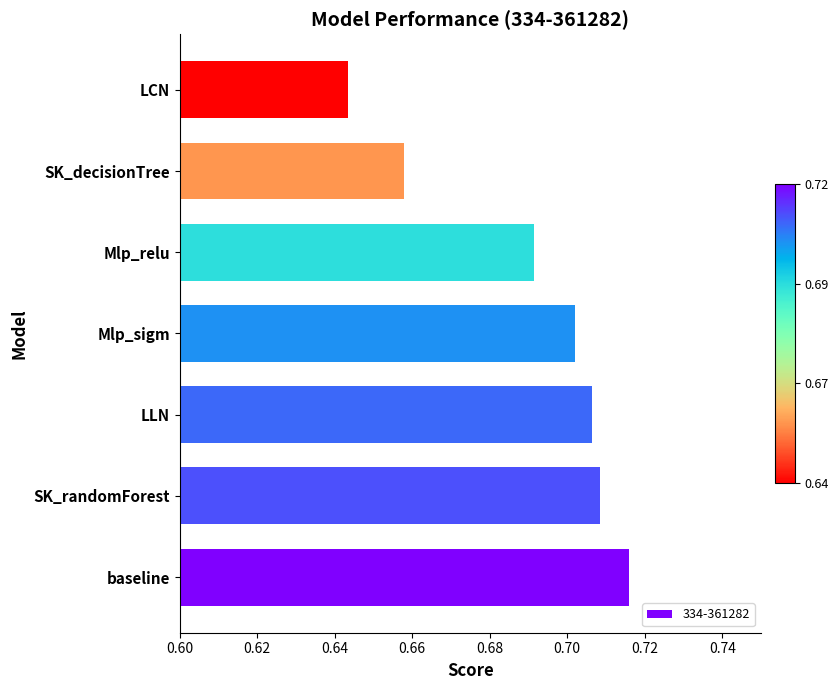

Which label corresponds to the smallest value in the chart?

LCN